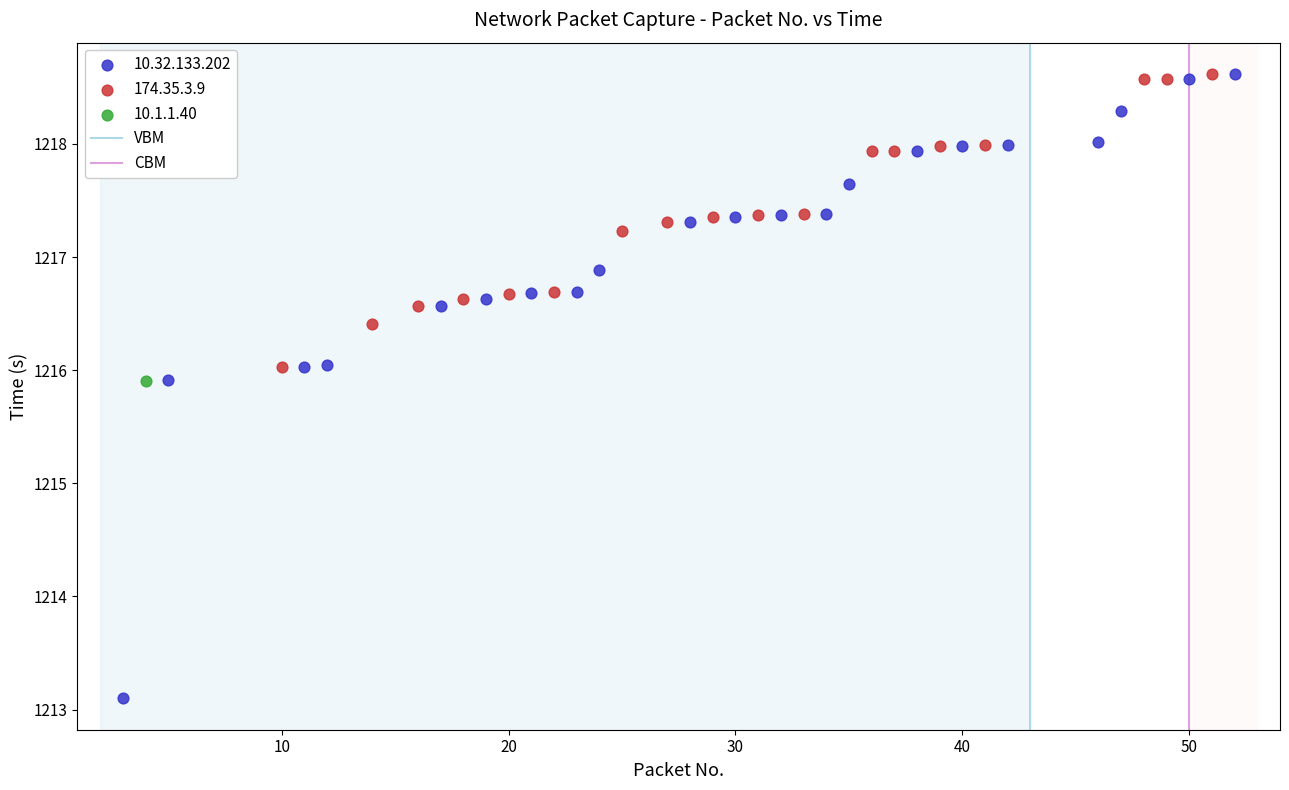

Which series contains the lowest Y value?

10.32.133.202